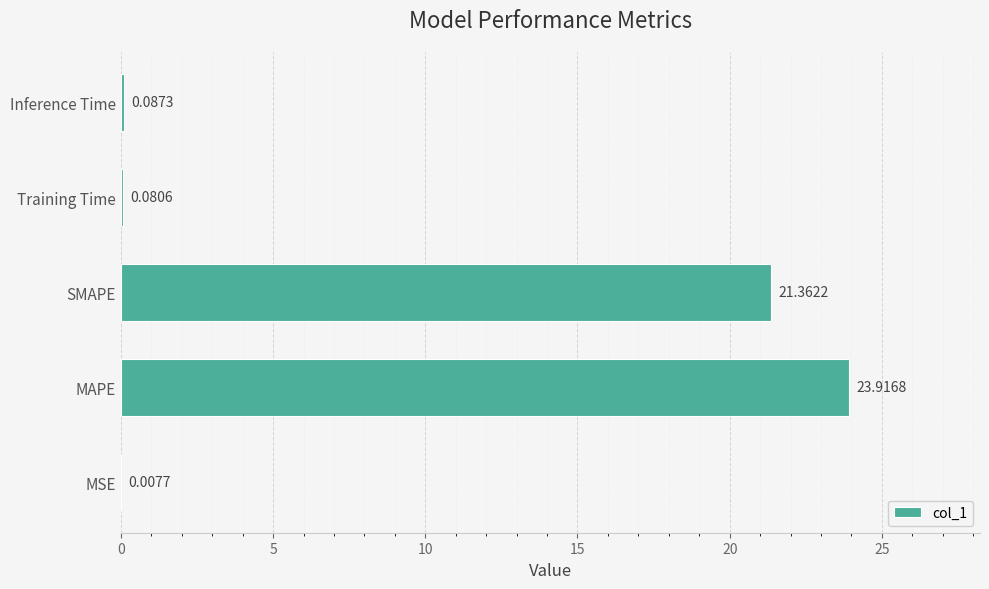

Between MSE and MAPE, which is larger?

MAPE